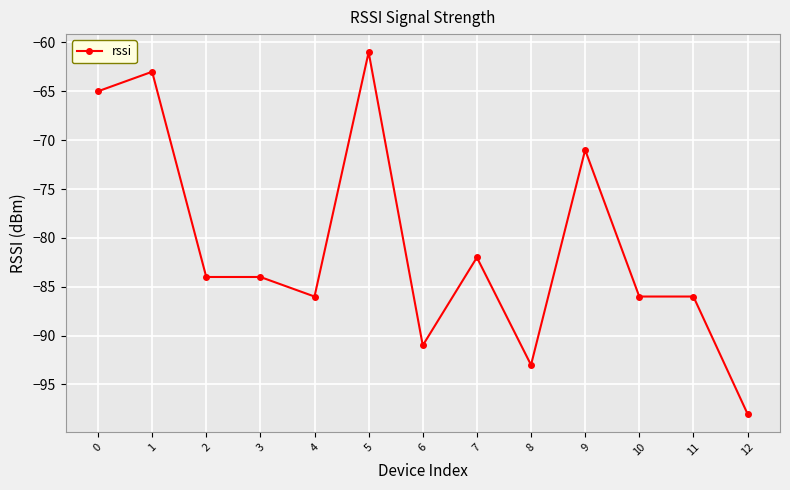

What is the minimum value shown in the chart?

-98